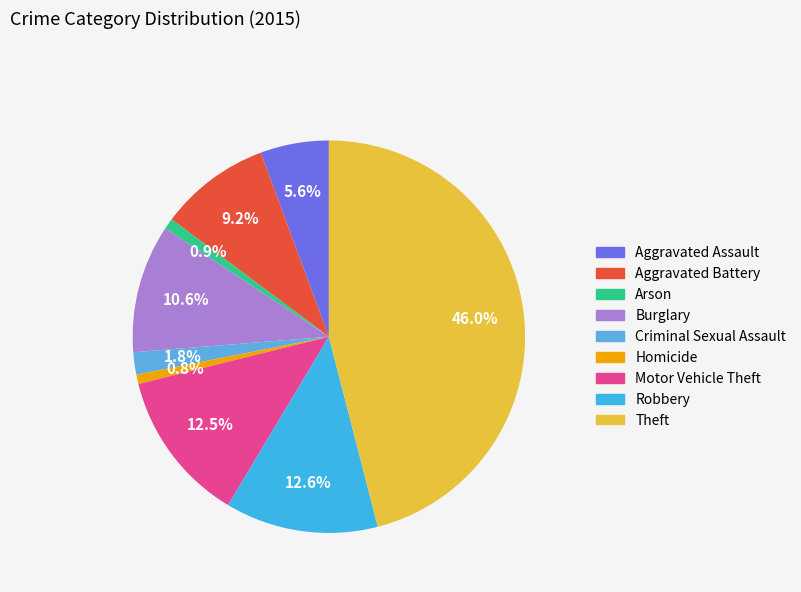

What percentage do Theft and Arson together represent?

46.9%